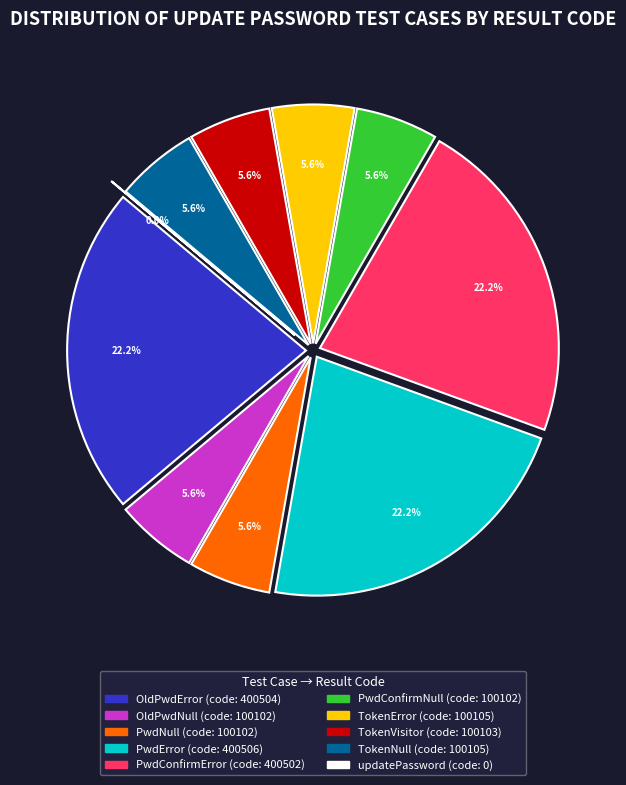

Which category has the smallest portion of the pie?

updatePassword